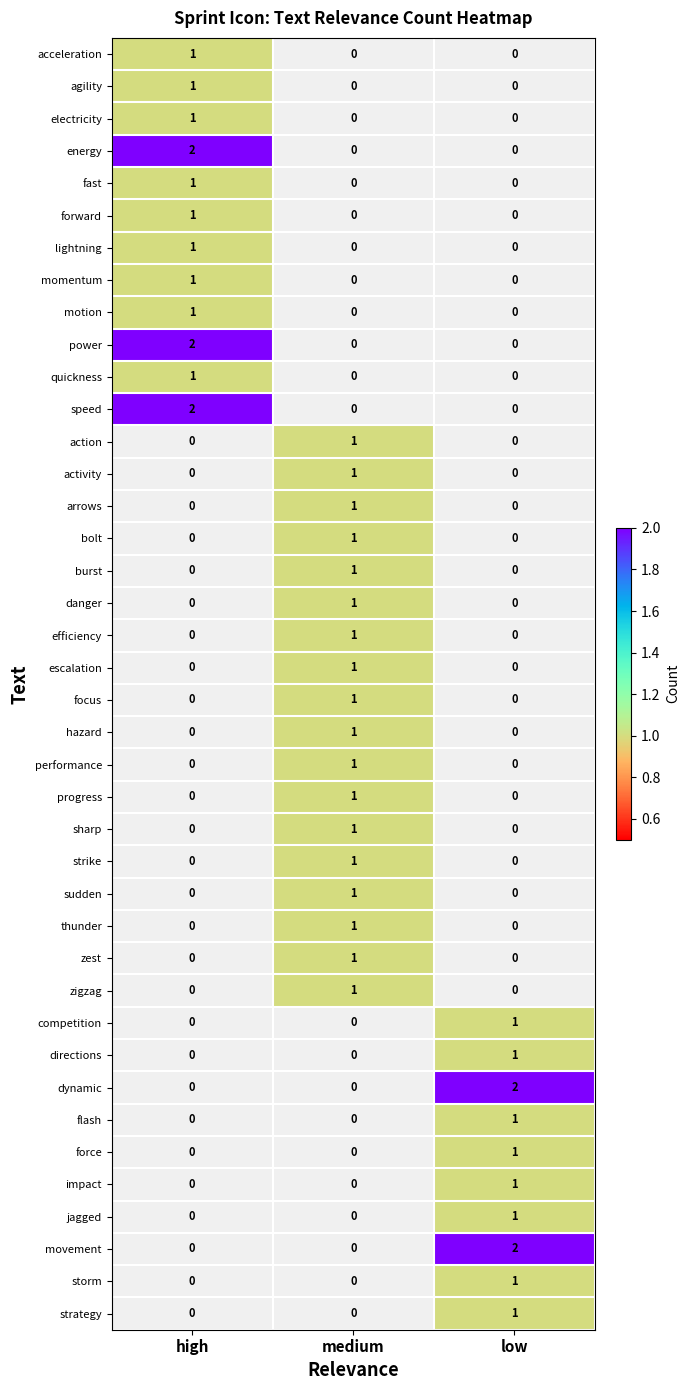

Is the value of motion at high greater than the value of fast at high?

No